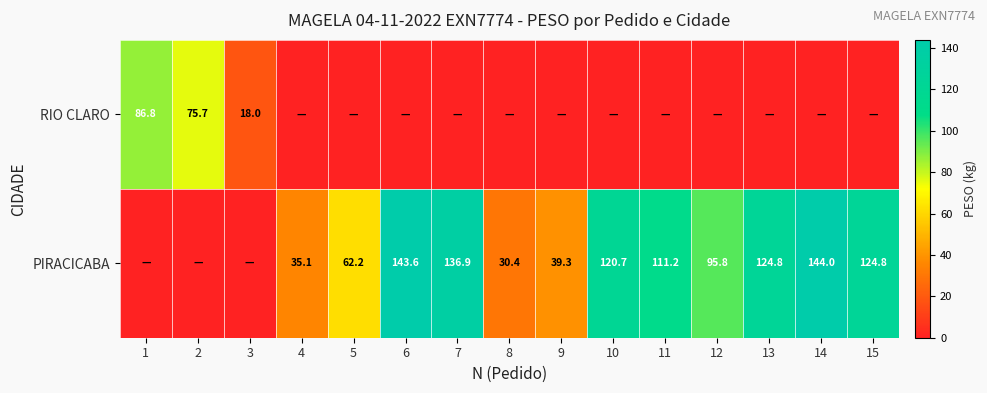

What is the sum of the PIRACICABA values at 8 and 14?

174.4